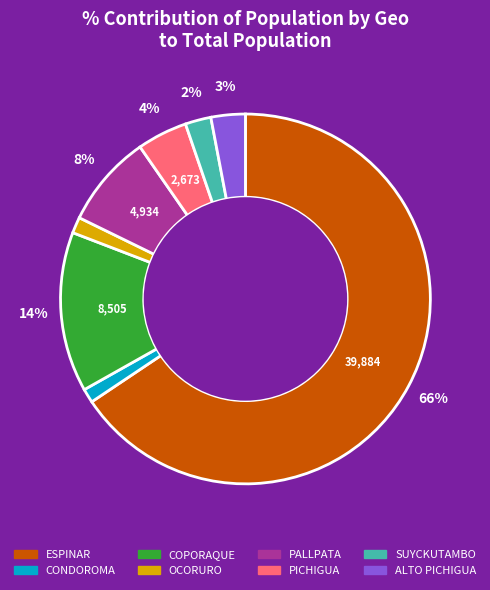

Which slice is the largest?

ESPINAR